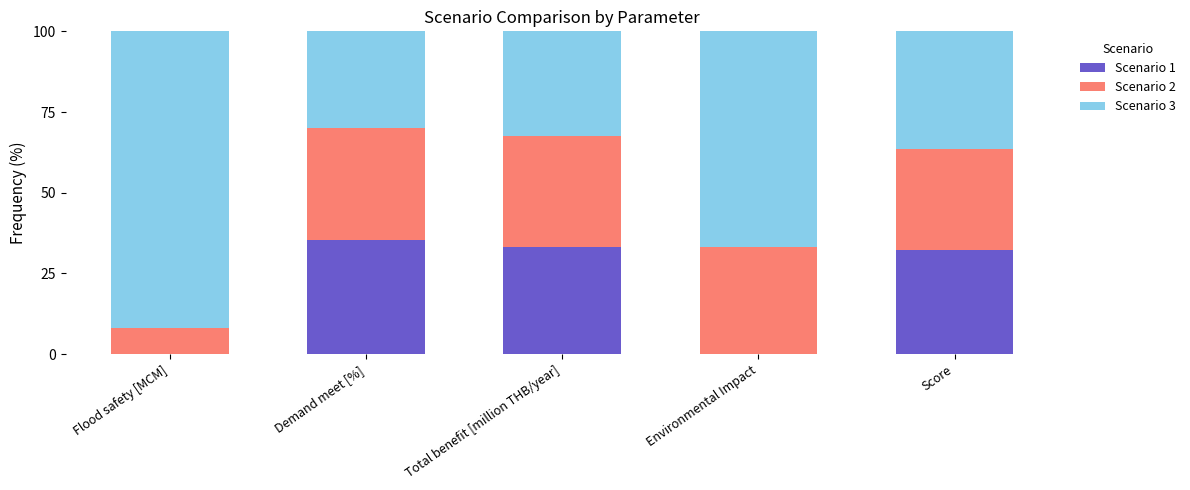

What is the total value across all series at Score?

100.0